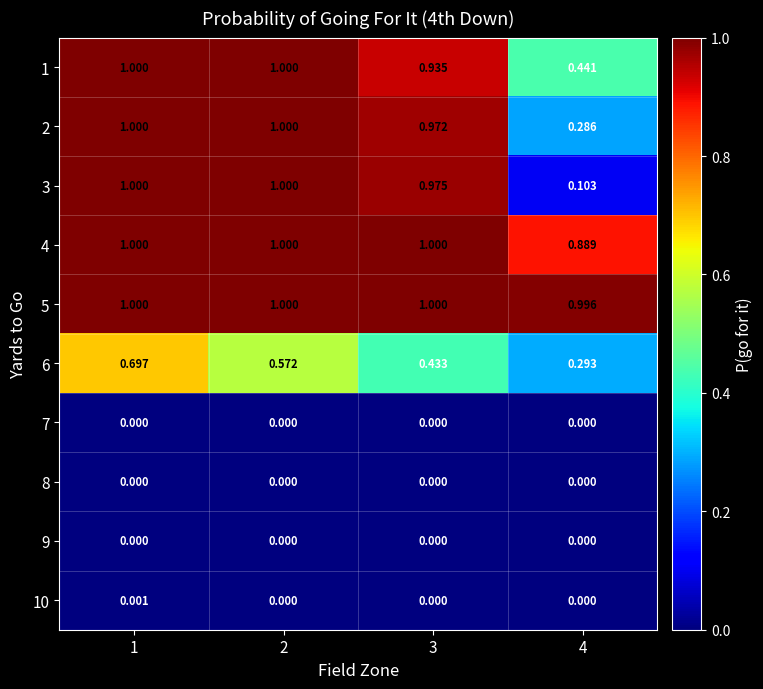

Is the value of 5 at 1 greater than the value of 9 at 2?

Yes